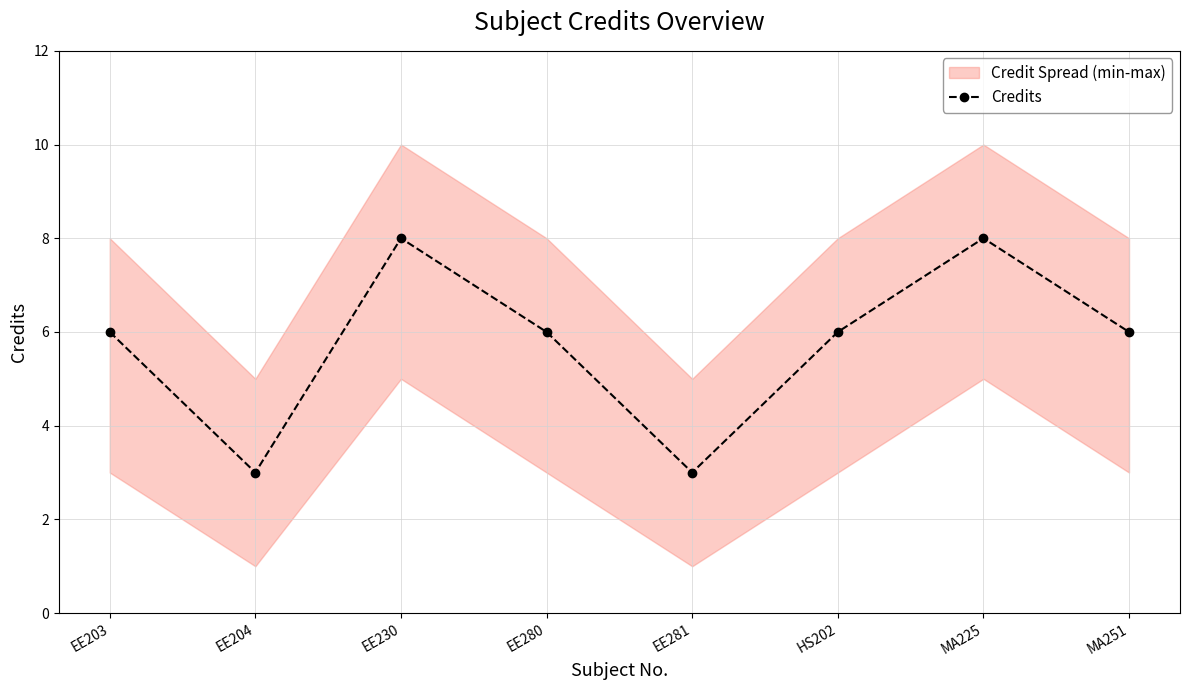

Reading left to right, extract all data points from this chart.

6	3	8	6	3	6	8	6